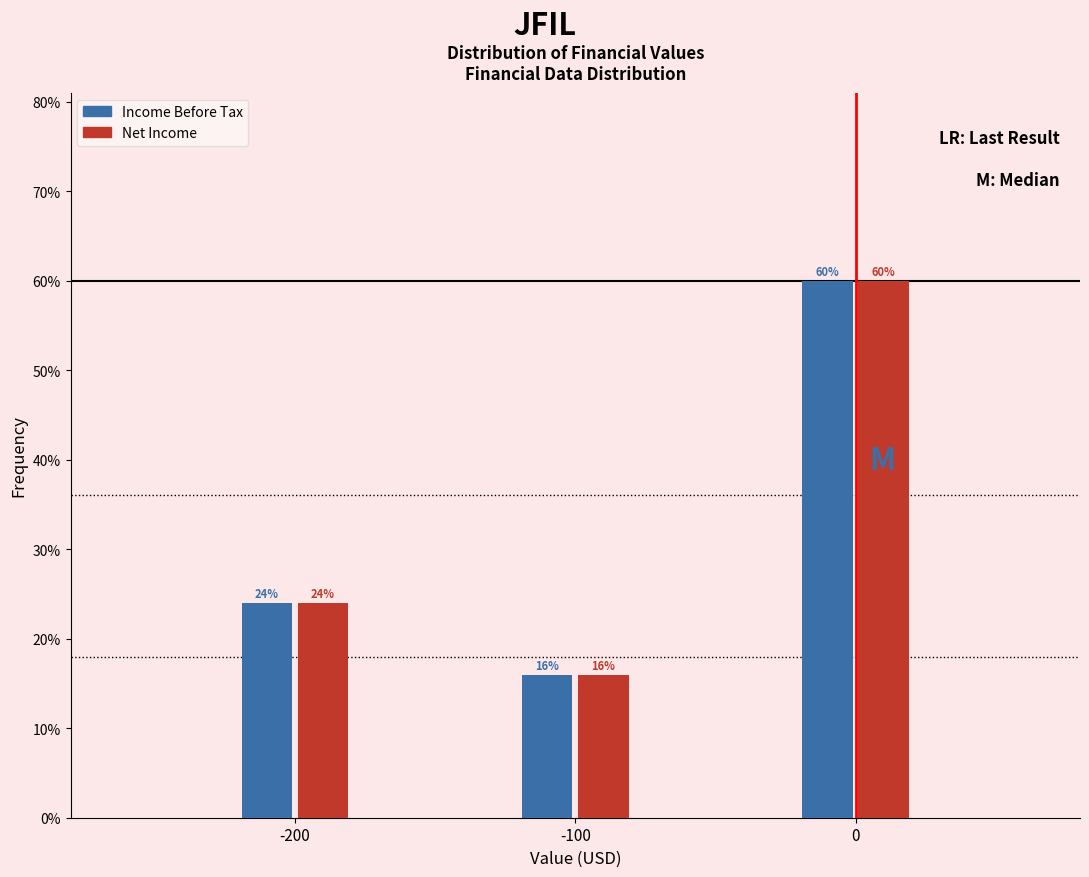

Reading right to left, extract all data points from this chart.

Income Before Tax: 0=60	-100=16	-200=24
Net Income: 0=60	-100=16	-200=24